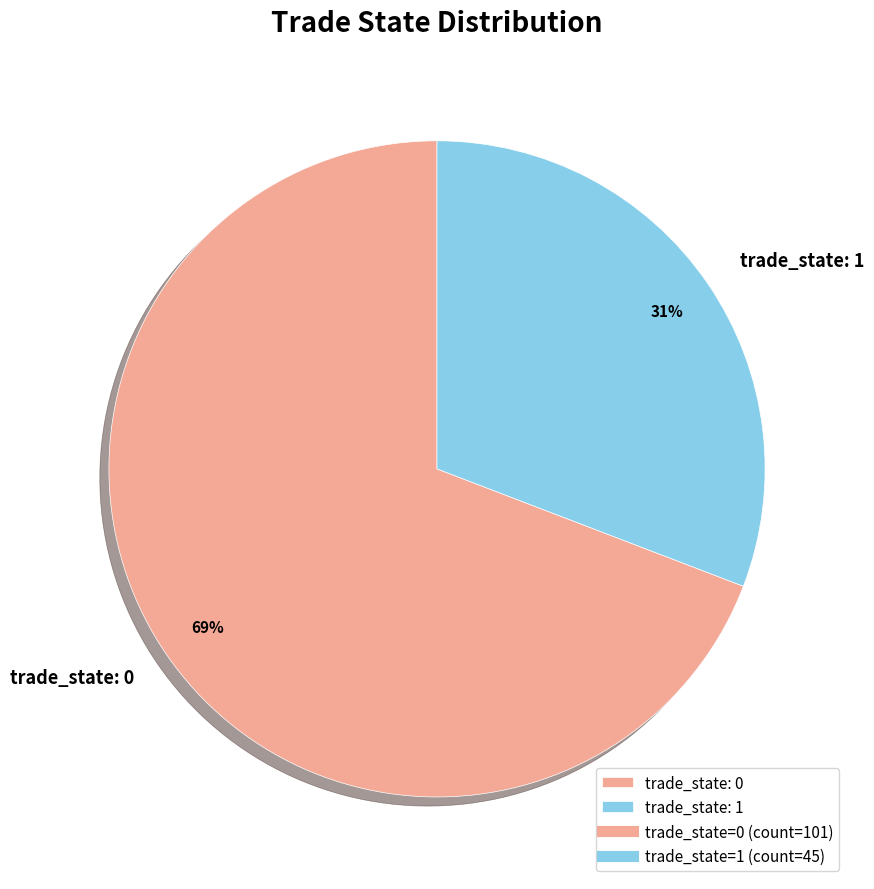

Is there any slice that represents more than half of the pie?

Yes